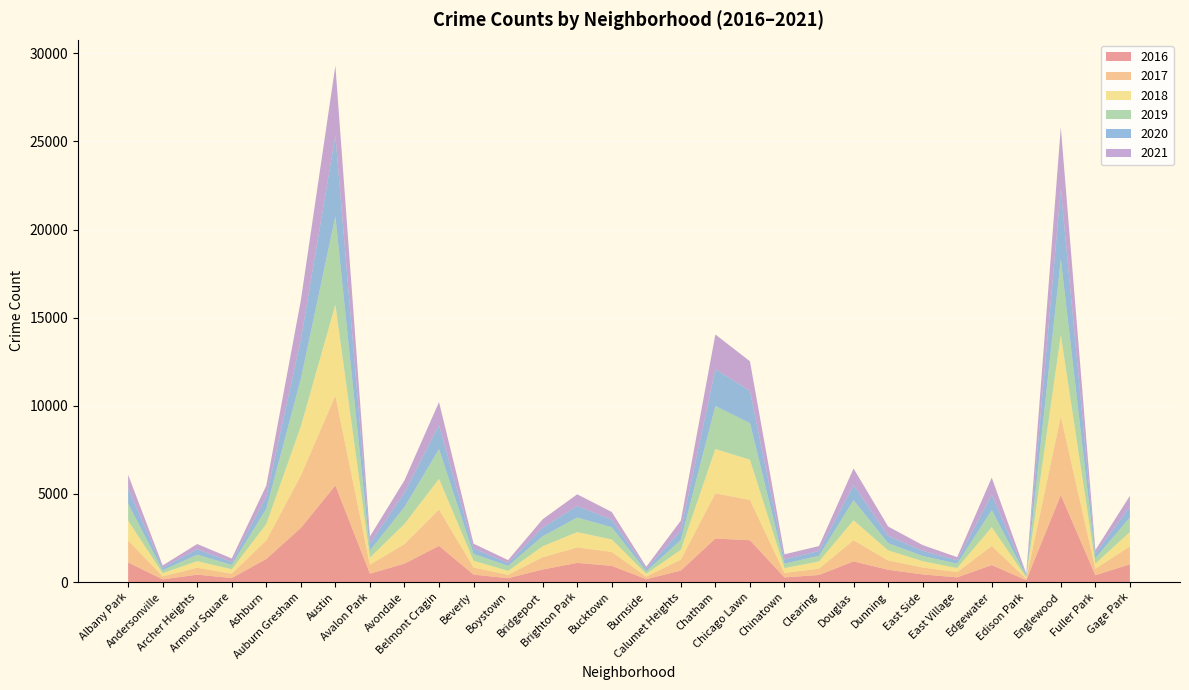

Reading left to right, list all the values displayed in this chart.

2017: 1252	171	391	251	1053	2973	5095	509	1107	2066	404	188	697	878	795	145	620	2566	2288	253	360	1200	531	397	296	1082	87	4472	365	1019
2019: 968	166	368	249	872	2700	5008	405	957	1687	385	287	568	828	694	142	561	2441	2076	253	322	1140	407	298	248	972	76	4310	309	825
2021: 767	123	303	193	629	2237	3971	395	692	1312	265	173	474	664	435	130	559	1973	1675	293	274	944	530	325	180	970	62	3519	200	613
2020: 870	147	303	169	686	2213	4578	400	826	1357	315	153	493	654	431	126	538	2084	1834	239	276	857	418	291	191	873	75	3952	259	613
2018: 1117	183	374	248	924	2787	5162	401	1142	1736	386	224	616	869	704	160	554	2513	2281	273	409	1131	571	354	230	1064	75	4607	289	816
2016: 1110	151	419	227	1308	3071	5481	475	1046	2053	421	219	713	1086	917	164	653	2468	2372	262	401	1173	696	432	267	965	103	4939	389	1008